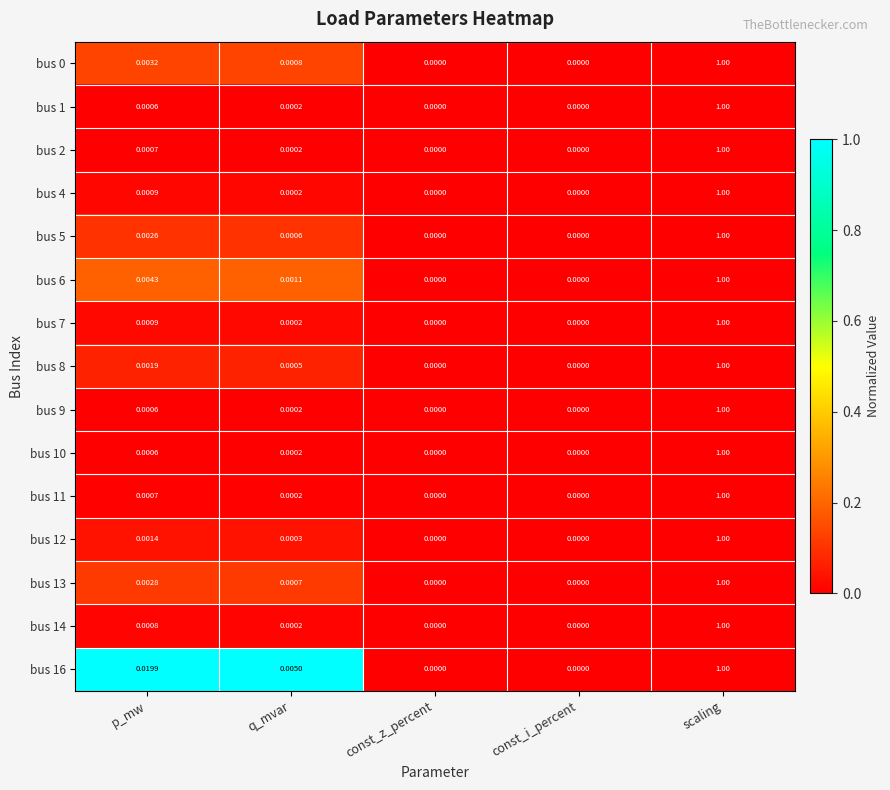

At which category is the sum across all series the highest?

scaling